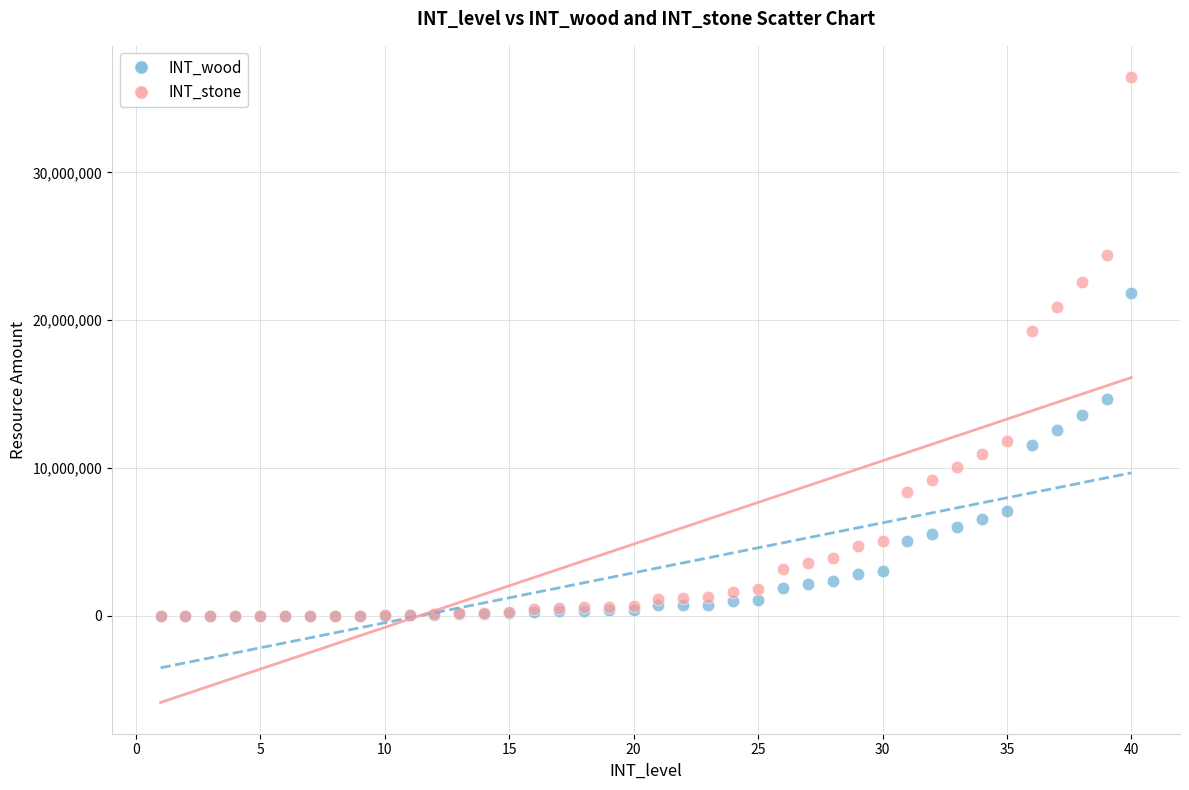

In the INT_stone series, what Y value is closest to 18227400?

19261696